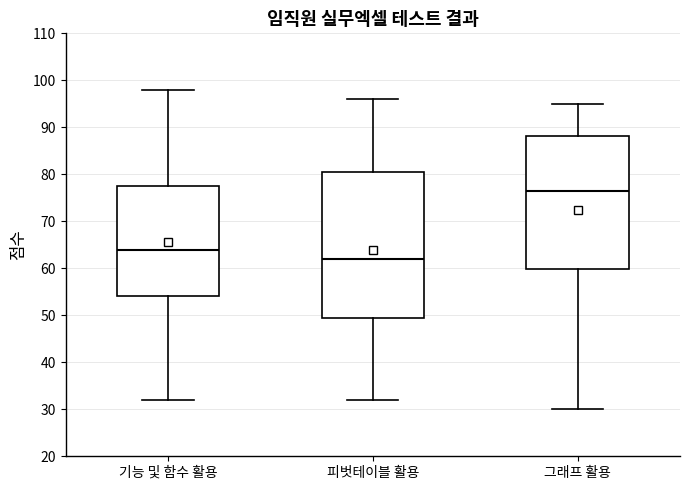

Comparing the boxes themselves (not the whiskers), which one is the tallest?

피벗테이블 활용